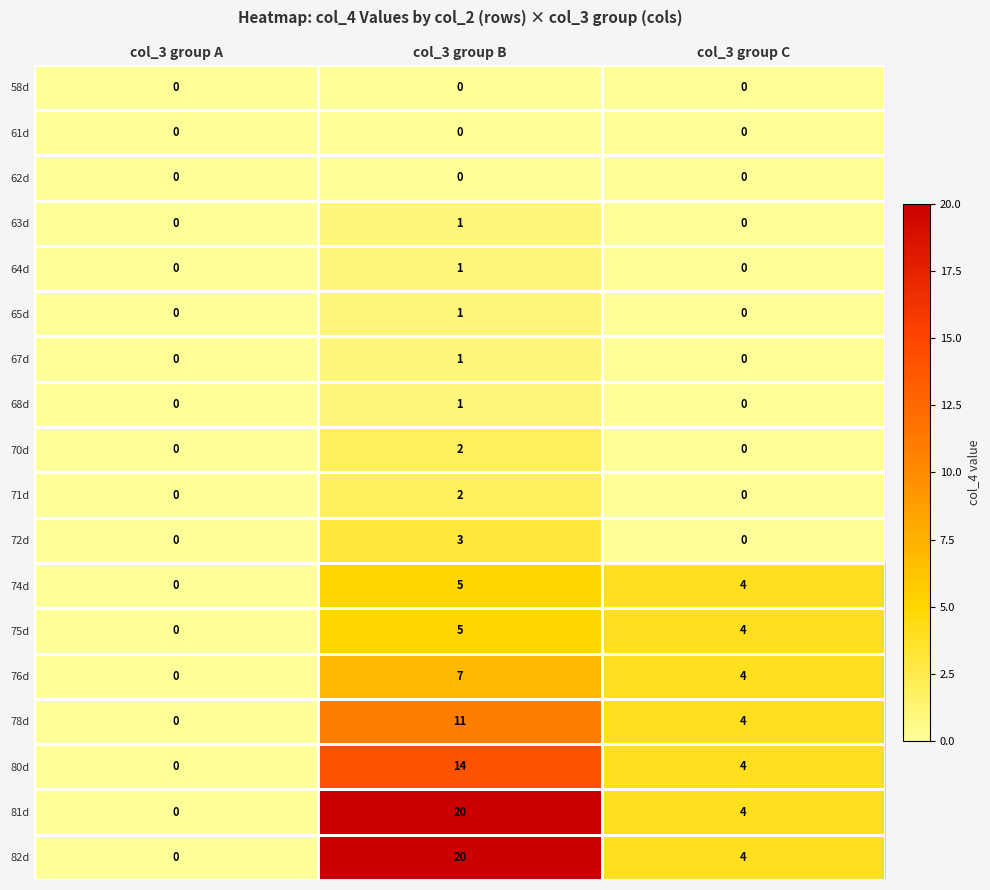

True or false: 62d has a value of 0 at col_3 group B.

True